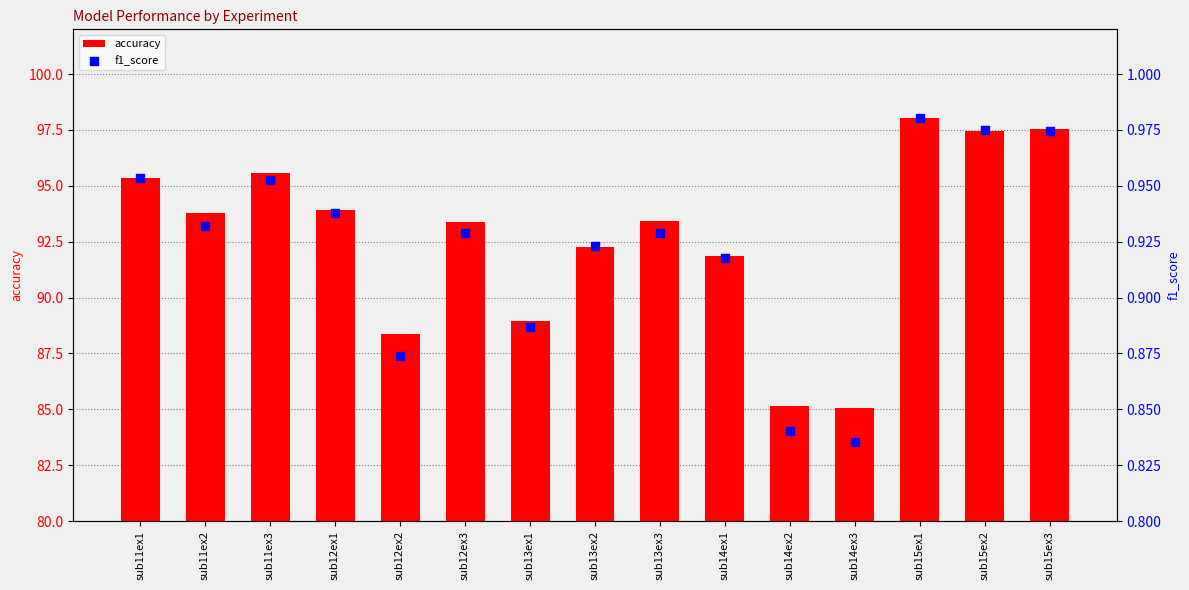

At which category is the sum across all series the highest?

sub15ex1